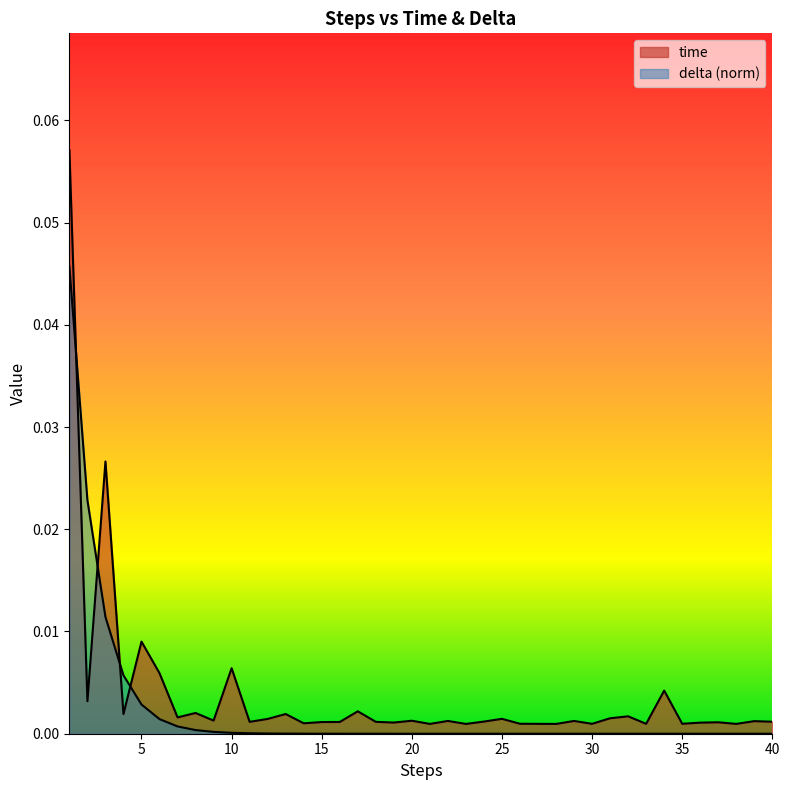

True or false: delta and time cross at least once.

True